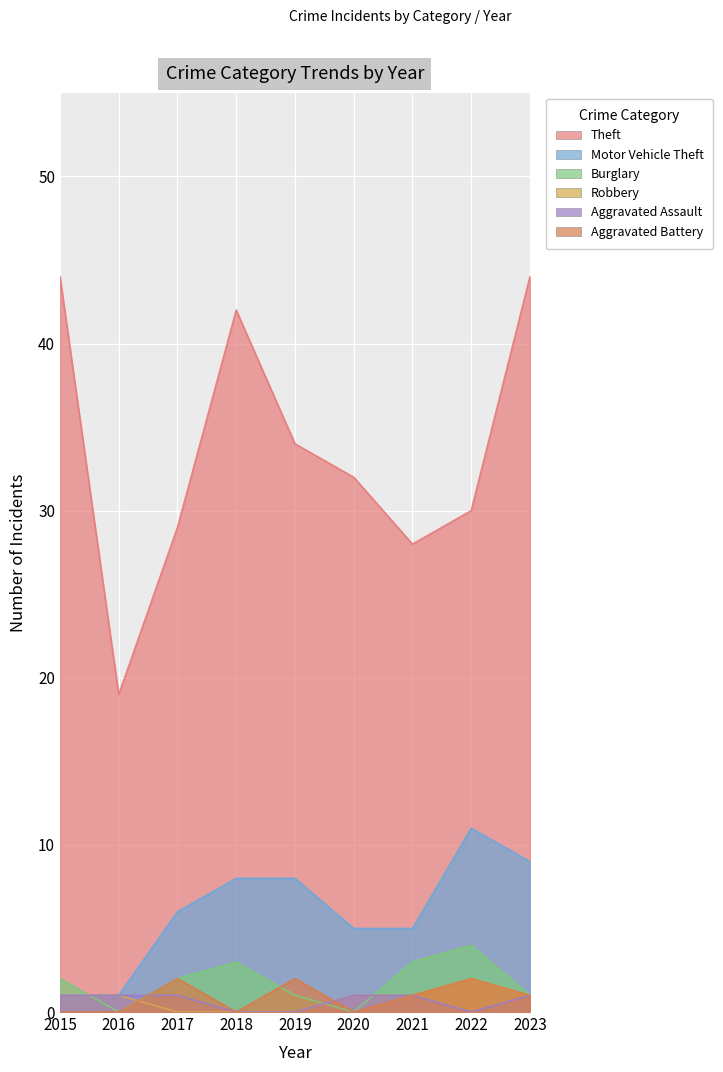

True or false: Aggravated Assault and Theft cross at least once.

False